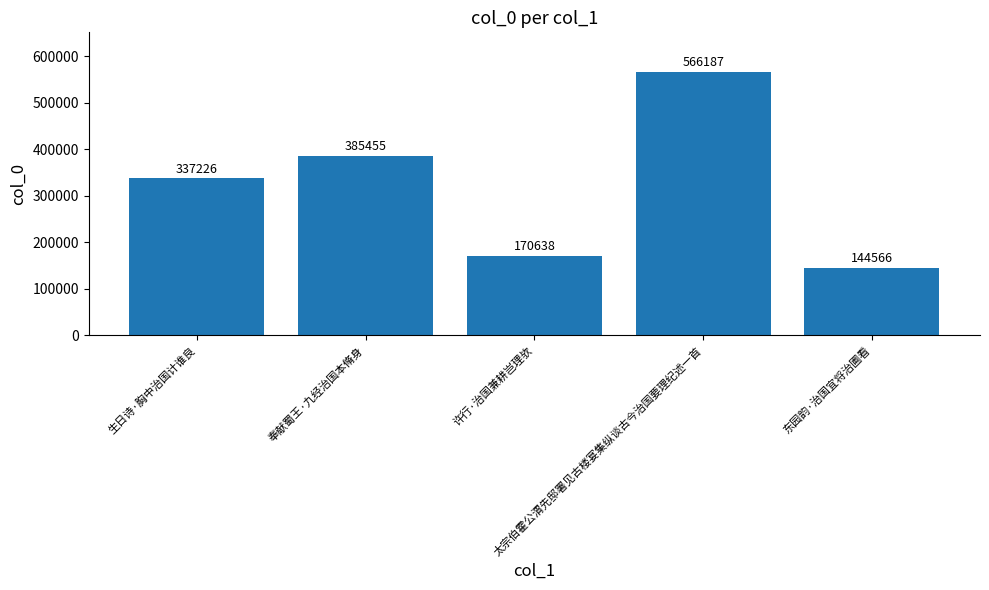

How many data points are less than 337226?

2